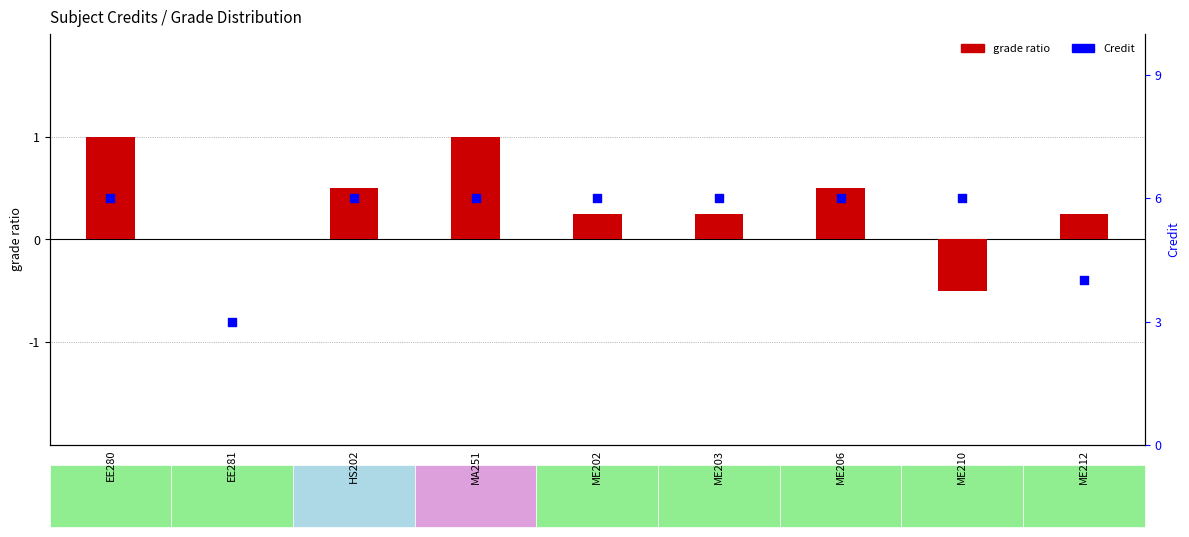

Which series reaches the minimum Y coordinate?

grade ratio